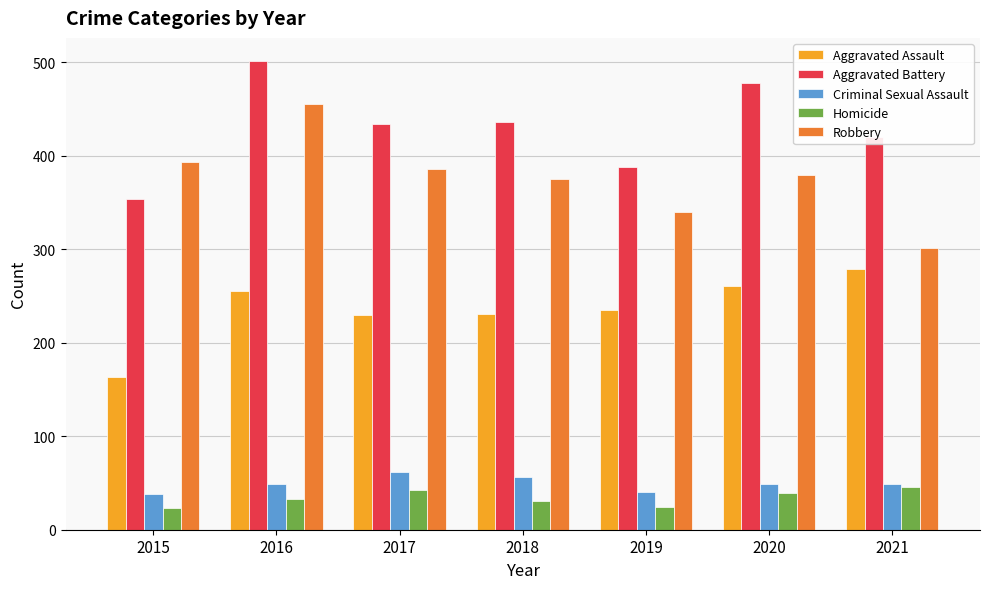

At which category is the sum across all series the highest?

2016